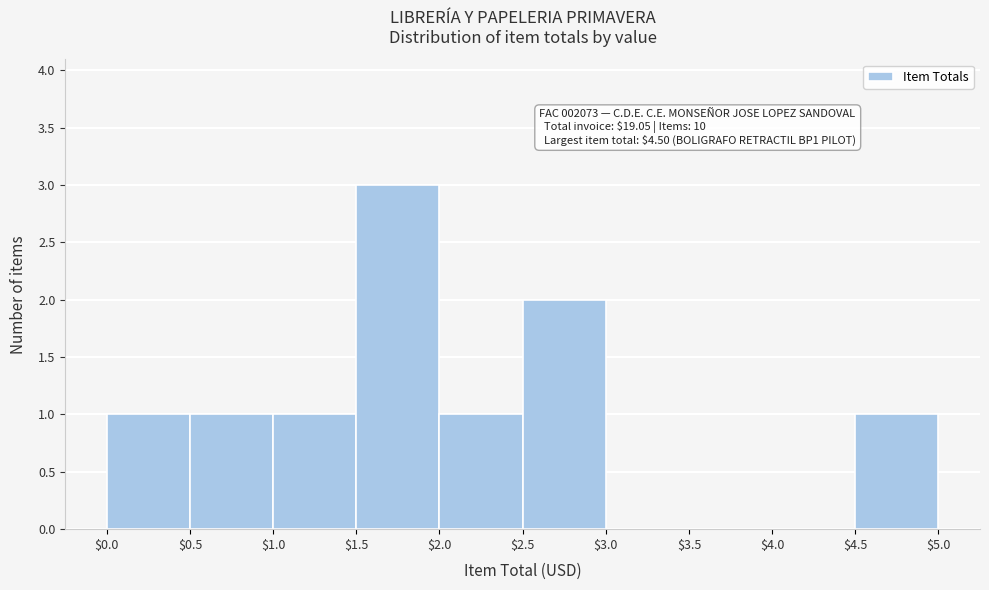

Over which range of the x-axis is the bar tallest?

$1.5 to $2.0